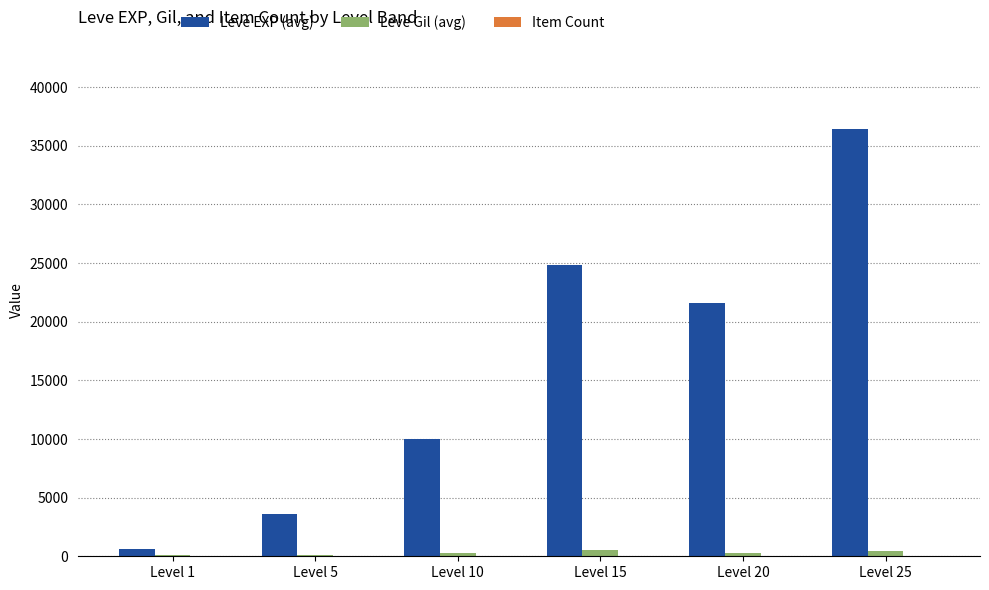

What is the average value of the Leve EXP (avg) series?

16167